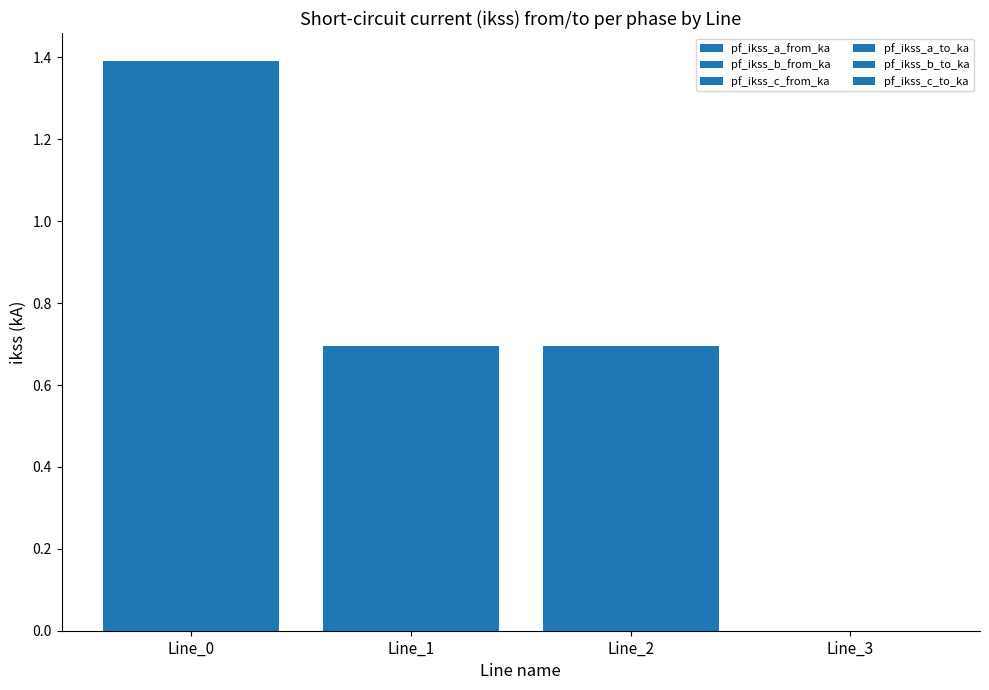

Which series has the largest total across all categories?

pf_ikss_c_to_ka